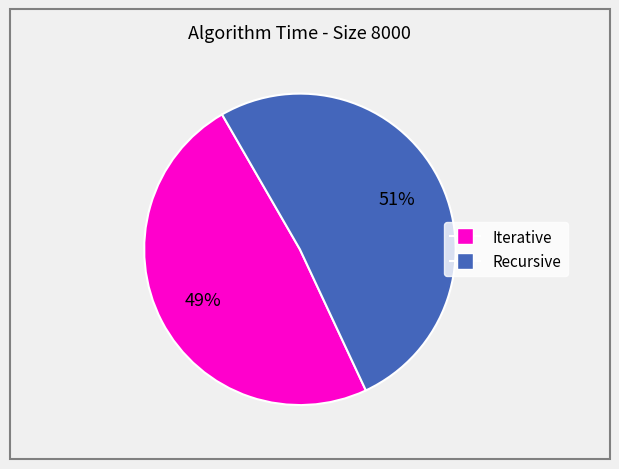

Is there a majority slice in this chart?

Yes